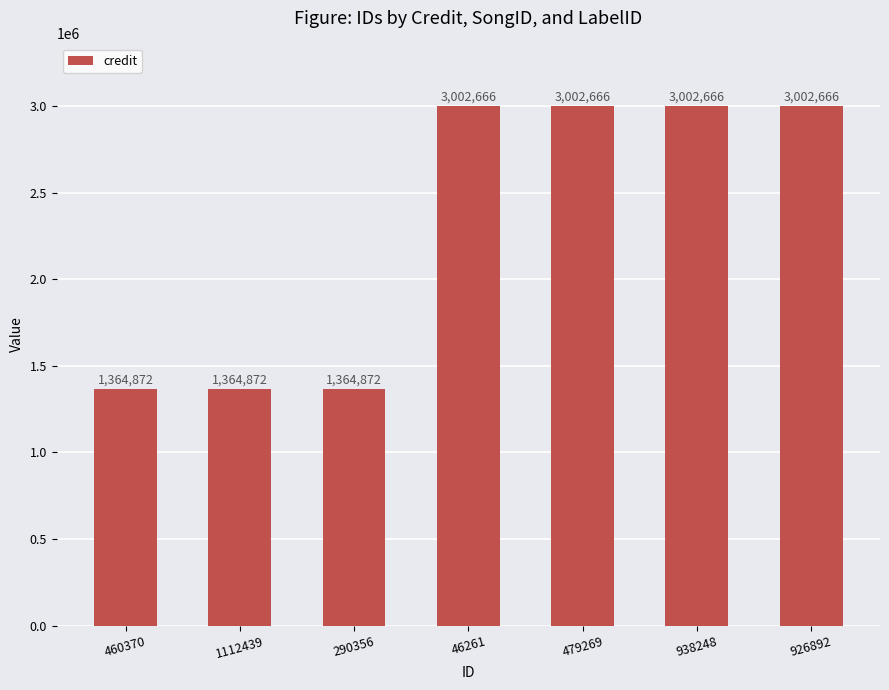

What is the minimum value shown in the chart?

1364872